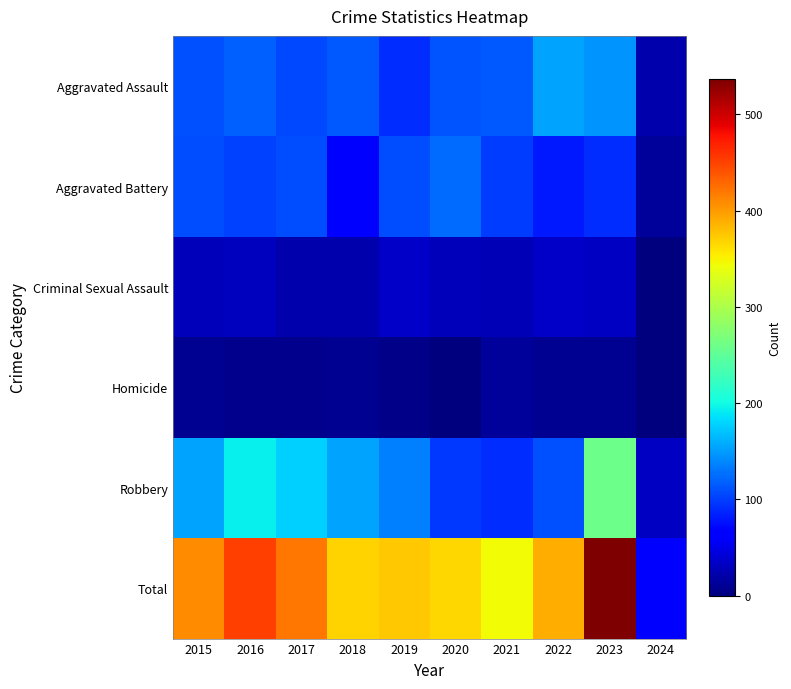

Reading left to right, what are all the values shown in this chart?

Aggravated Assault: 2015=110	2016=118	2017=105	2018=115	2019=92	2020=113	2021=115	2022=154	2023=145	2024=21
Aggravated Battery: 2015=108	2016=102	2017=108	2018=67	2019=108	2020=125	2021=100	2022=81	2023=92	2024=14
Criminal Sexual Assault: 2015=28	2016=30	2017=21	2018=21	2019=35	2020=28	2021=26	2022=35	2023=32	2024=1
Homicide: 2015=9	2016=7	2017=8	2018=10	2019=5	2020=2	2021=13	2022=9	2023=9	2024=0
Robbery: 2015=154	2016=194	2017=178	2018=155	2019=135	2020=97	2021=91	2022=111	2023=259	2024=33
Total: 2015=409	2016=451	2017=420	2018=368	2019=375	2020=365	2021=345	2022=390	2023=537	2024=69